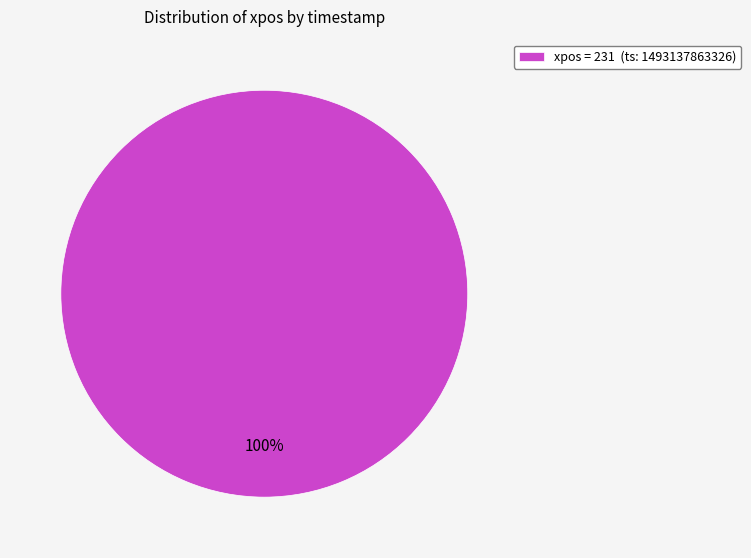

True or false: xpos = 231 (ts: 1493137863326) accounts for 100% of the total.

True